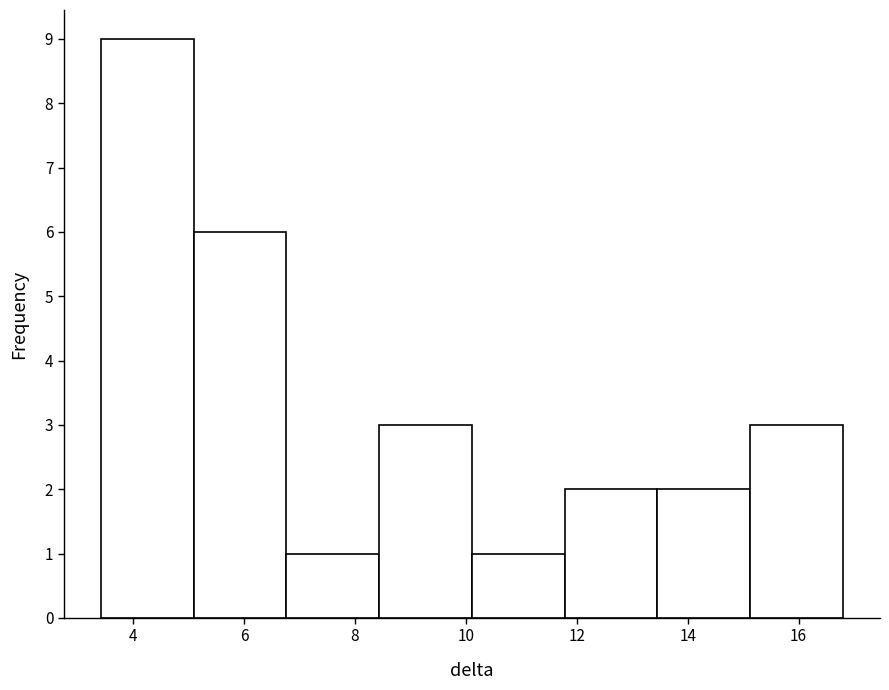

What is the height of the bar covering 6.8 to 8.4 on the x-axis? Neither the bar edges nor the heights are printed on the chart, so give them approximately, as read against the axes.

1